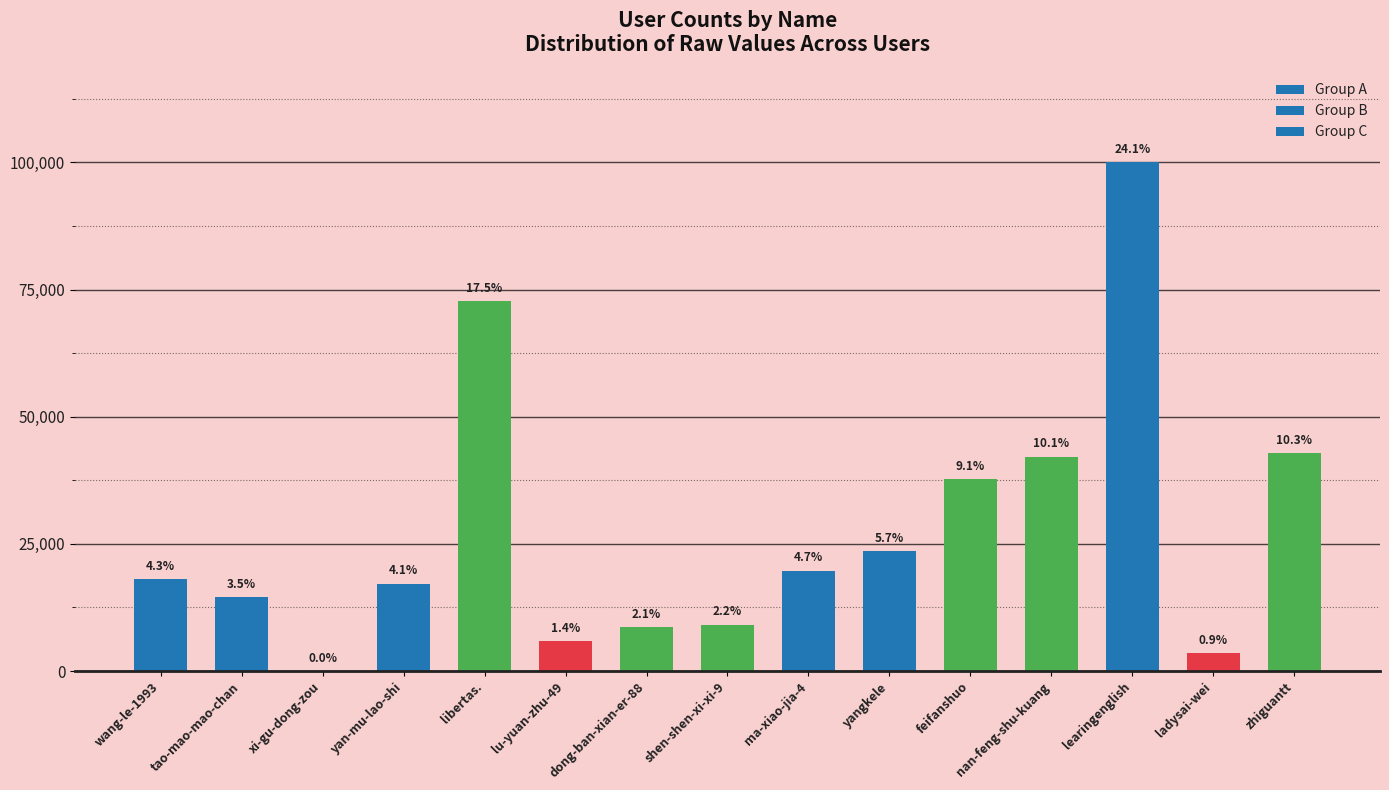

What is the maximum value shown in the chart?

99993